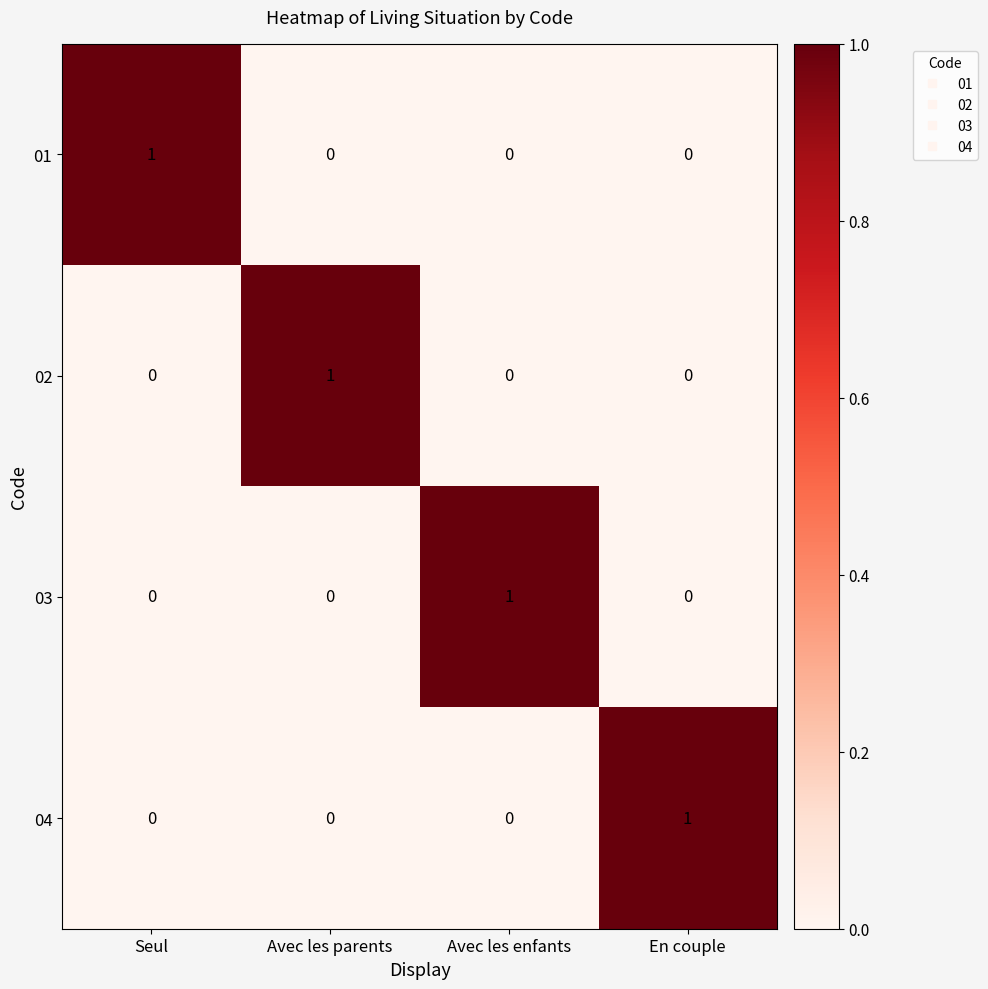

The value of 04 at En couple is 1. True or false?

True